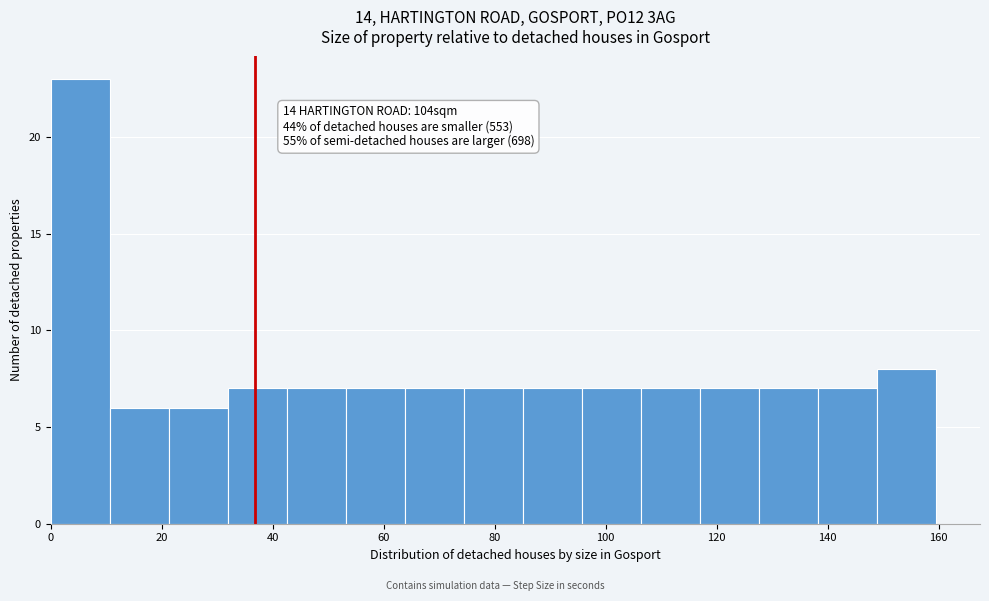

Which range on the x-axis has the tallest bar?

0 to 10